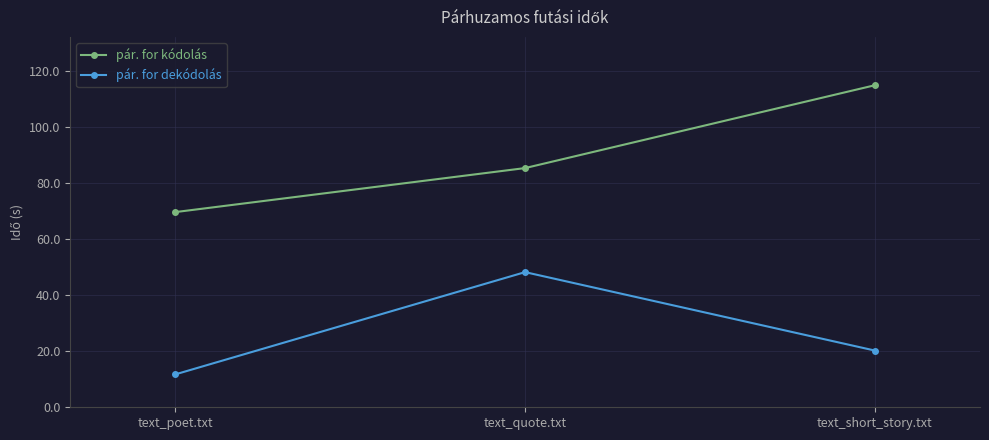

How many values in the pár. for dekódolás series are below 20?

1